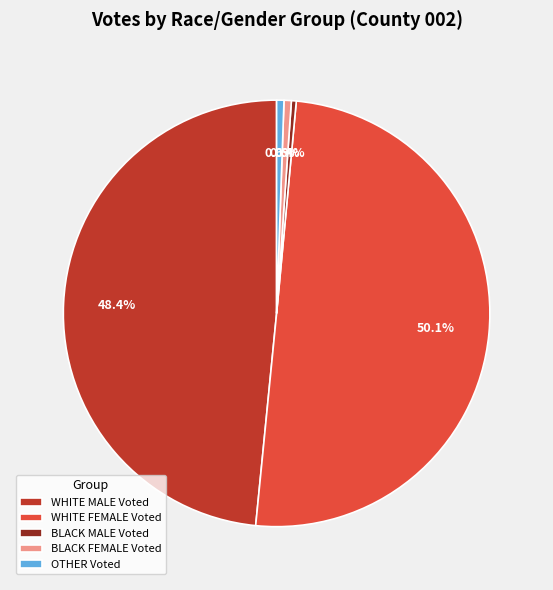

Which category has the biggest portion of the pie?

WHITE FEMALE Voted